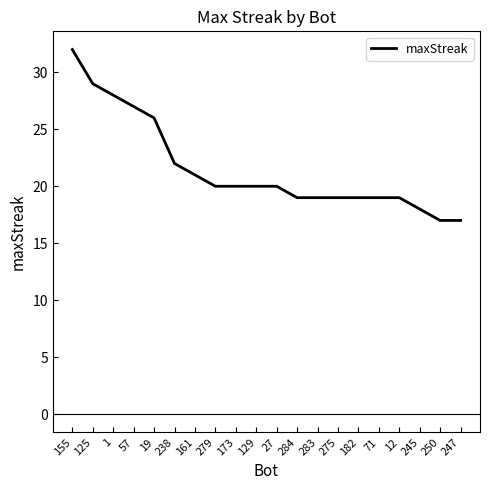

Read the value at 275.

19